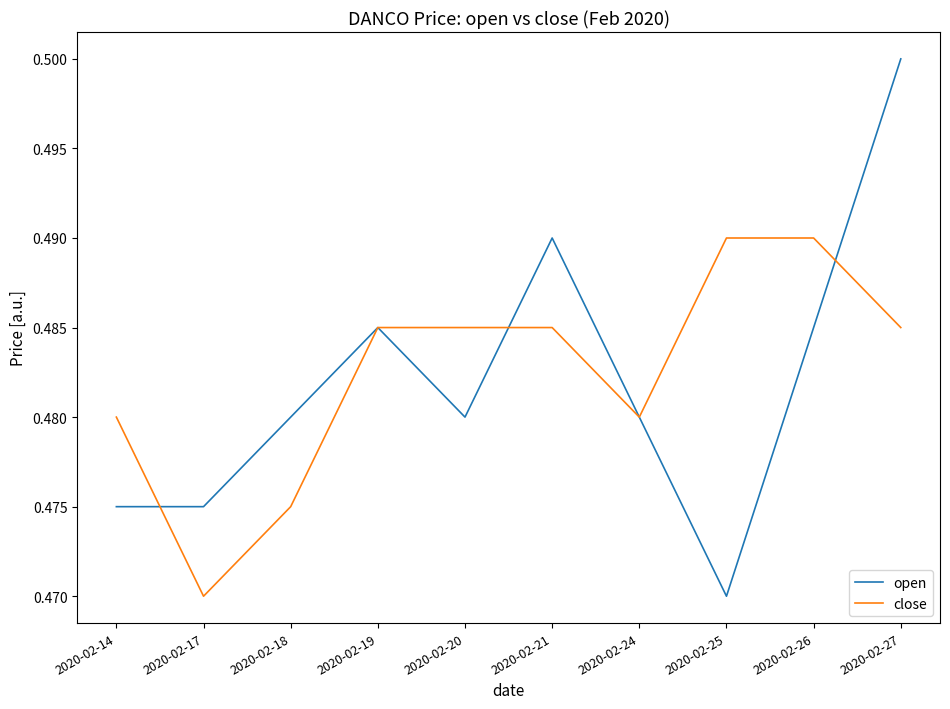

Is the value of open at 2020-02-18 greater than the value of close at 2020-02-20?

No